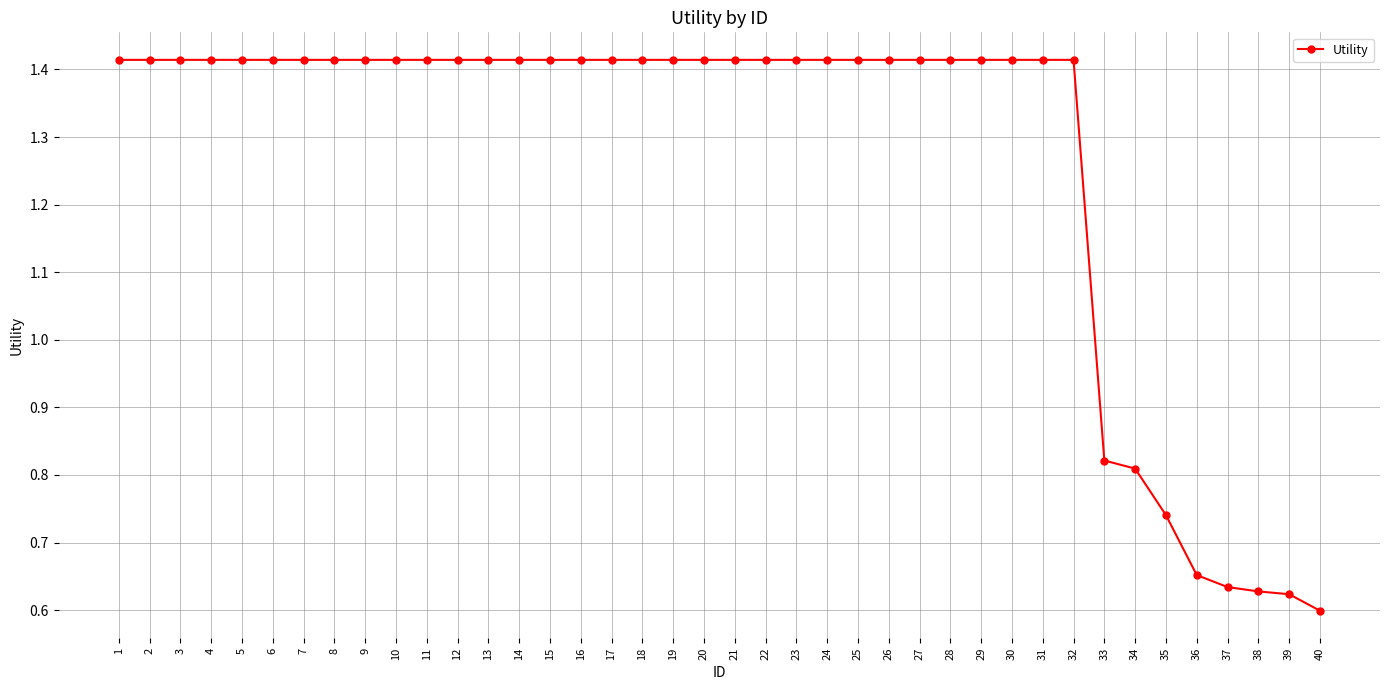

What is the change in value from 20 to 39?

-0.8